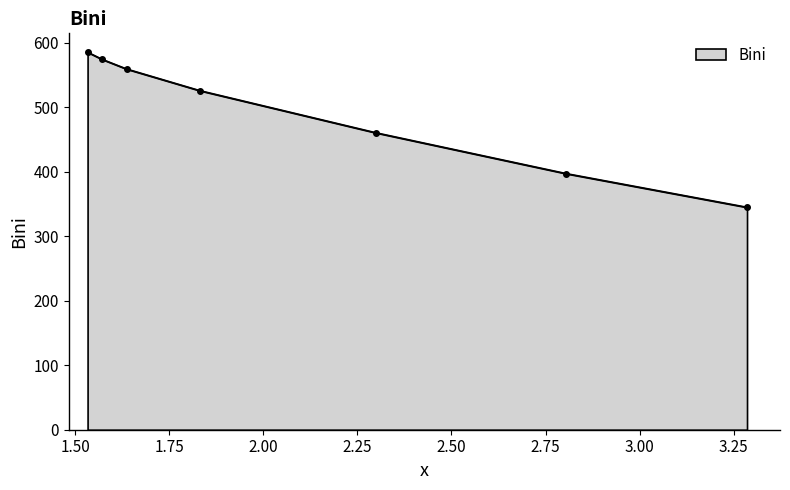

What is the average value?

492.2